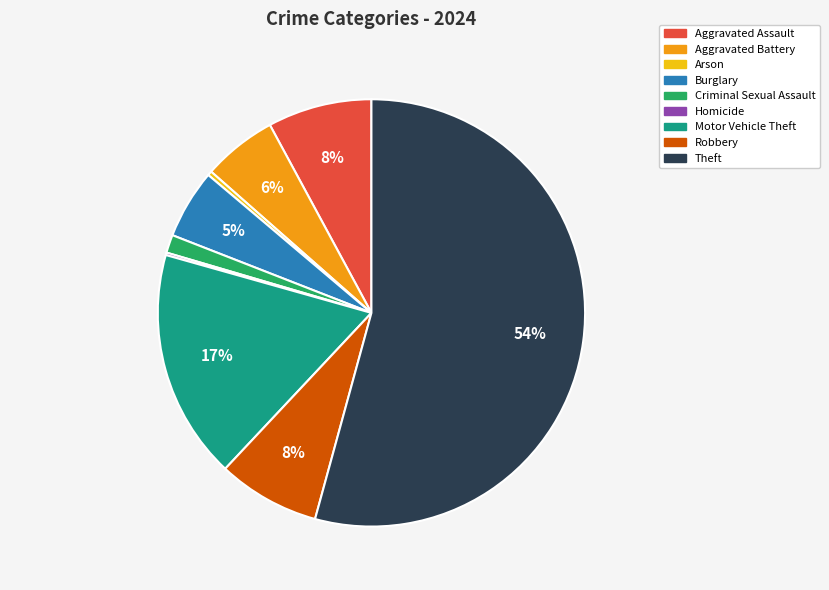

Which category accounts for the majority?

Theft